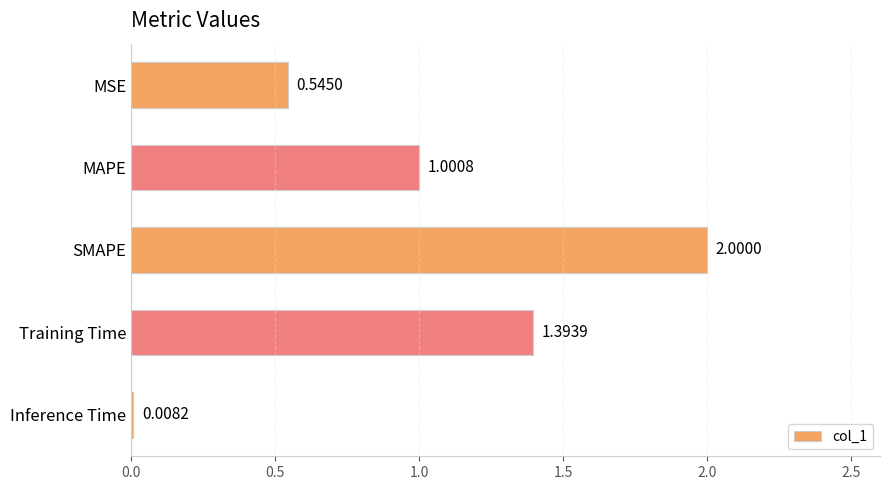

Rank the categories by value from lowest to highest.

Inference Time, MSE, MAPE, Training Time, SMAPE